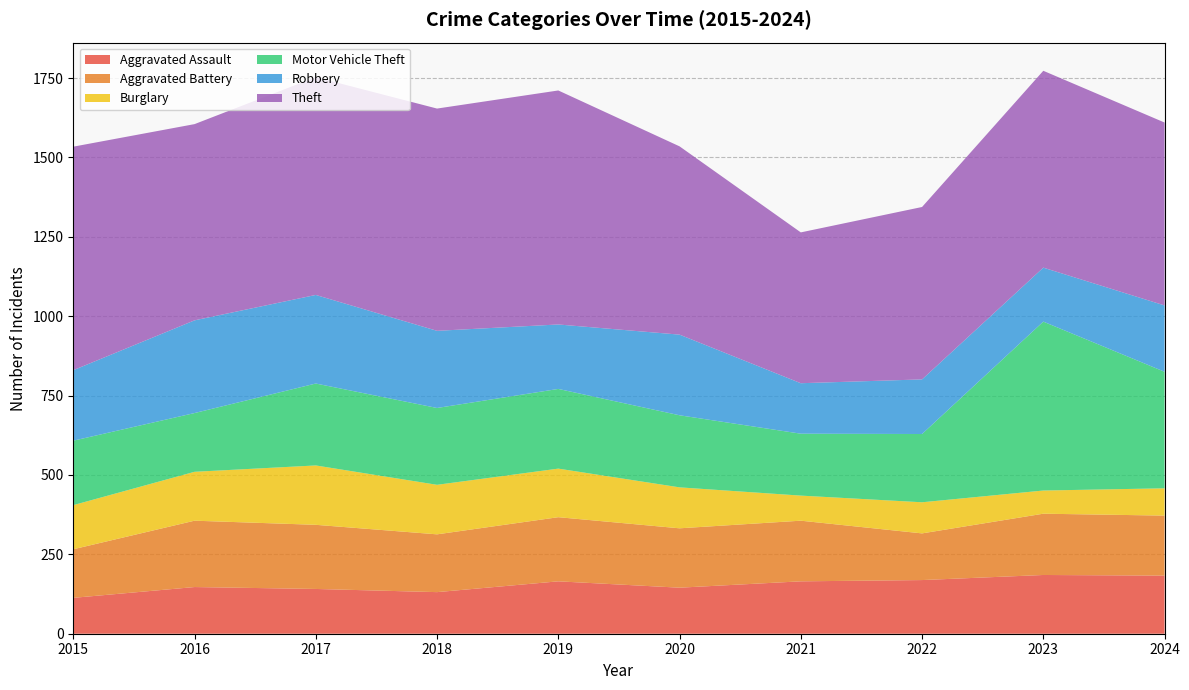

Reading right to left, transcribe all the data shown in this chart.

Aggravated Assault: 2024=183	2023=185	2022=169	2021=165	2020=145	2019=165	2018=131	2017=141	2016=147	2015=113
Aggravated Battery: 2024=189	2023=193	2022=147	2021=191	2020=187	2019=202	2018=182	2017=202	2016=209	2015=153
Burglary: 2024=86	2023=73	2022=98	2021=79	2020=129	2019=153	2018=156	2017=187	2016=154	2015=139
Motor Vehicle Theft: 2024=367	2023=532	2022=215	2021=195	2020=227	2019=251	2018=242	2017=258	2016=185	2015=203
Robbery: 2024=209	2023=170	2022=172	2021=159	2020=254	2019=203	2018=243	2017=279	2016=292	2015=222
Theft: 2024=576	2023=620	2022=543	2021=475	2020=593	2019=737	2018=700	2017=686	2016=618	2015=704